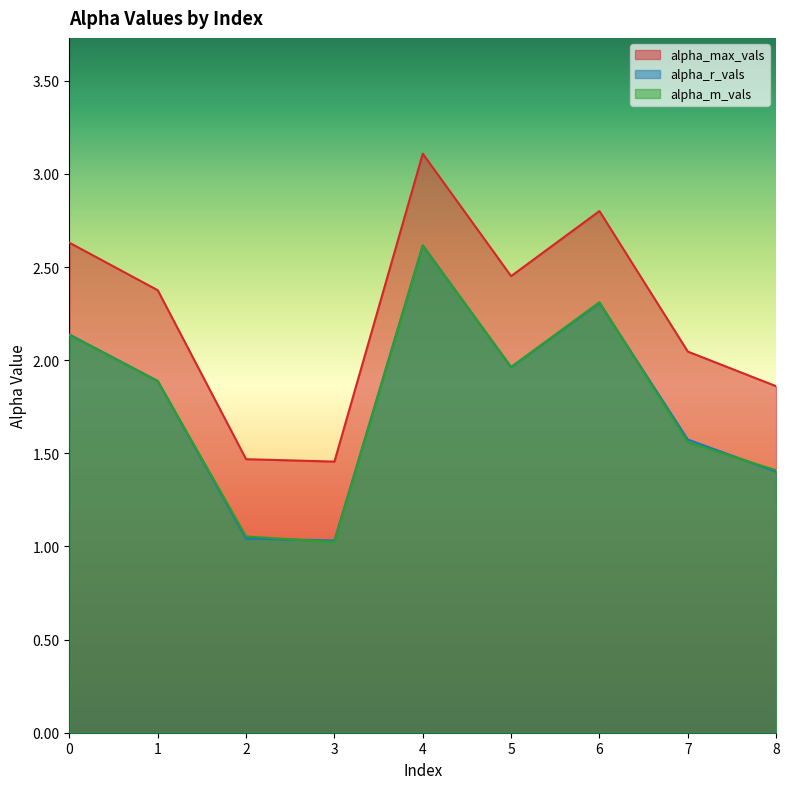

Where is the first local maximum for alpha_m_vals?

4